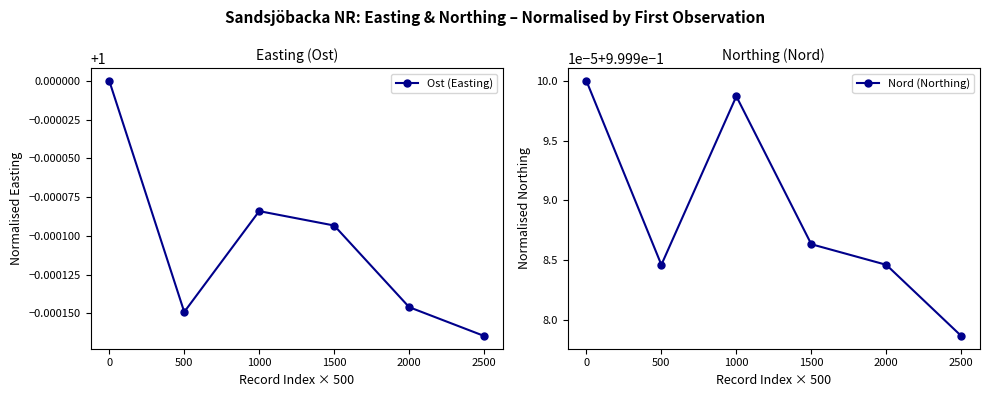

Where is Ost (Easting) nearest to the value 0?

2500